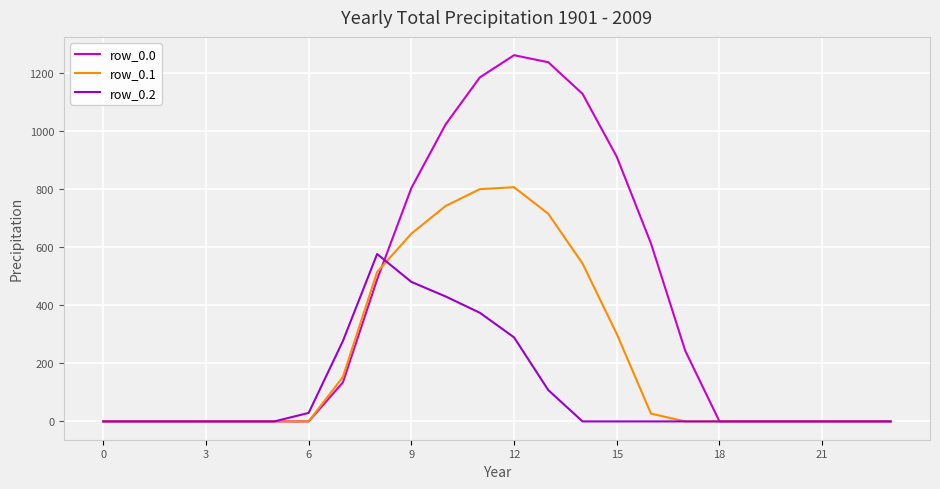

Which series has the largest total across all categories?

row_0.0